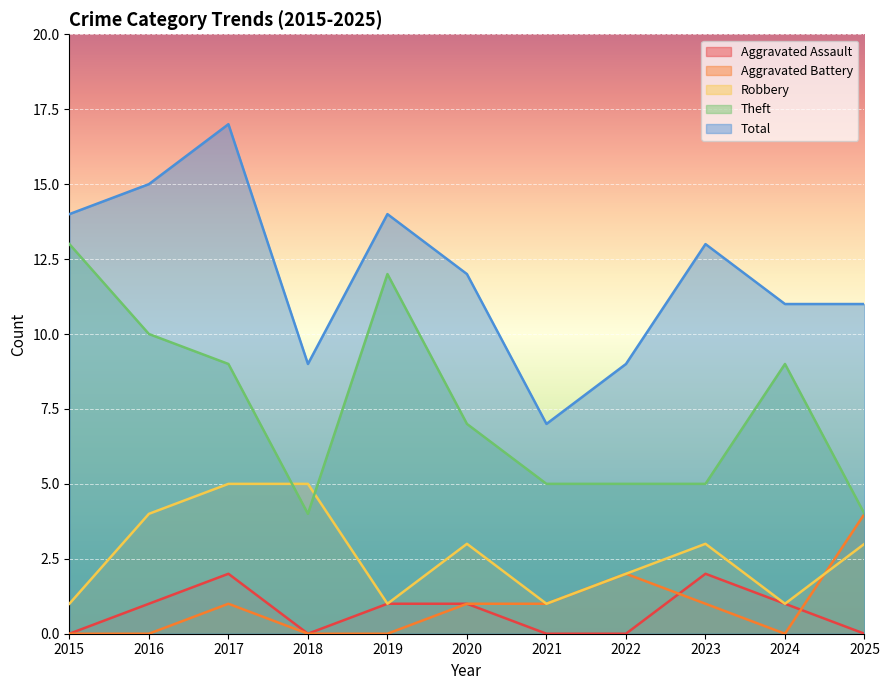

Where is the first local maximum for Total?

2017